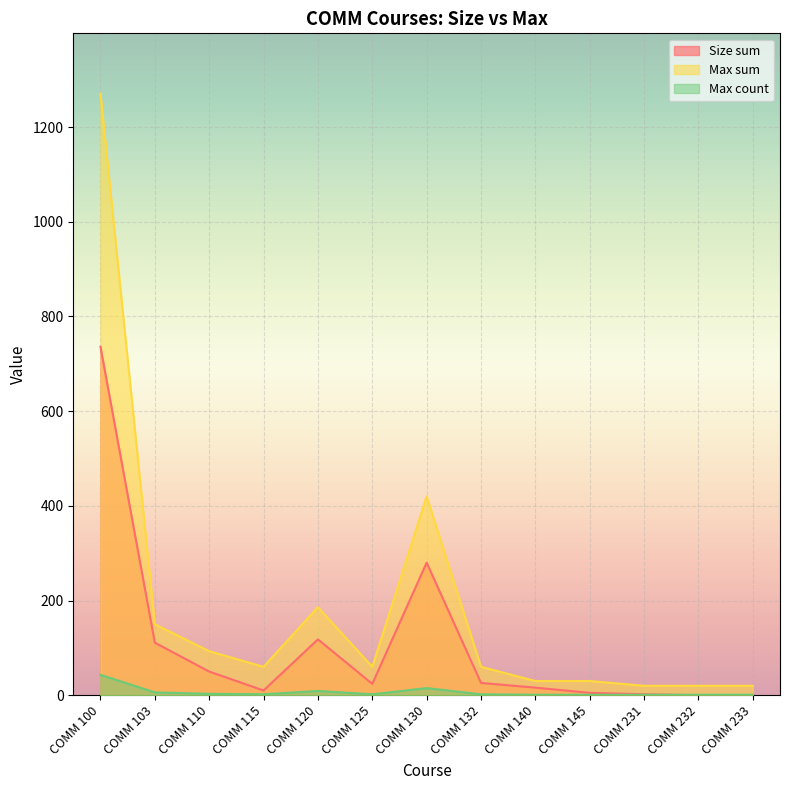

How many data points in Max count are less than 2?

5